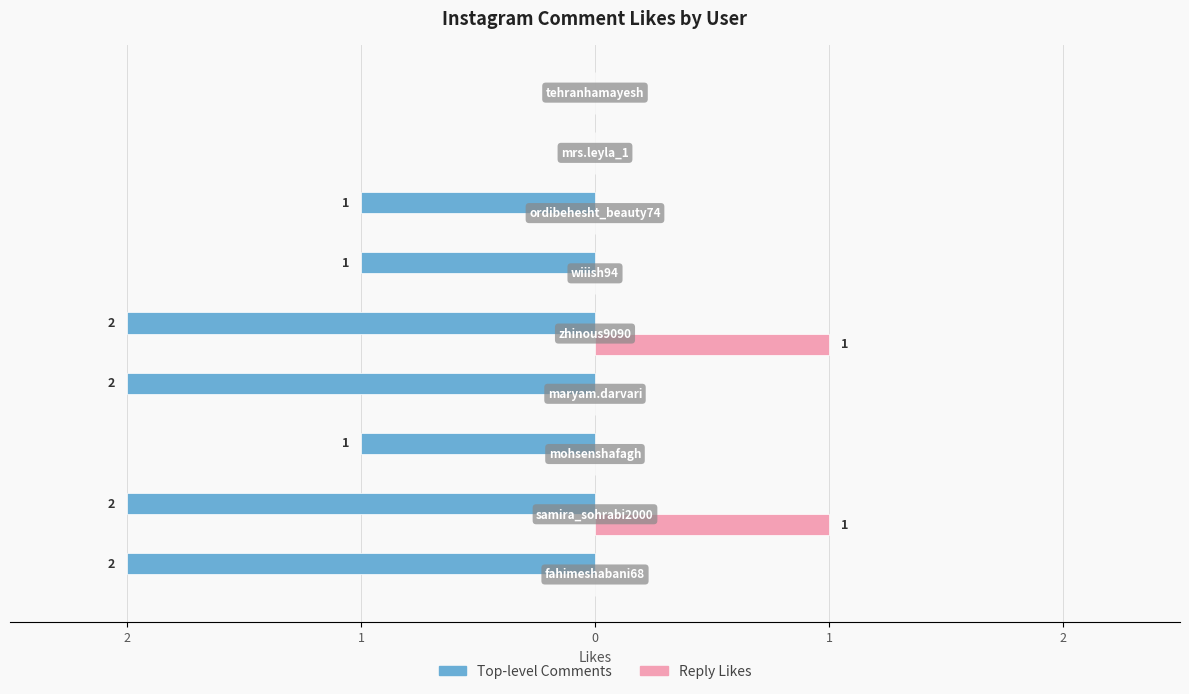

What are all the series names shown in the legend?

Top-level Comments, Reply Likes